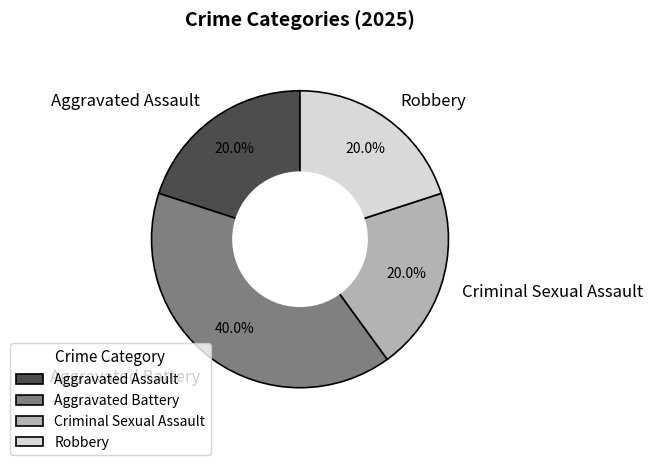

To the nearest percent, what portion does Aggravated Assault represent?

20%